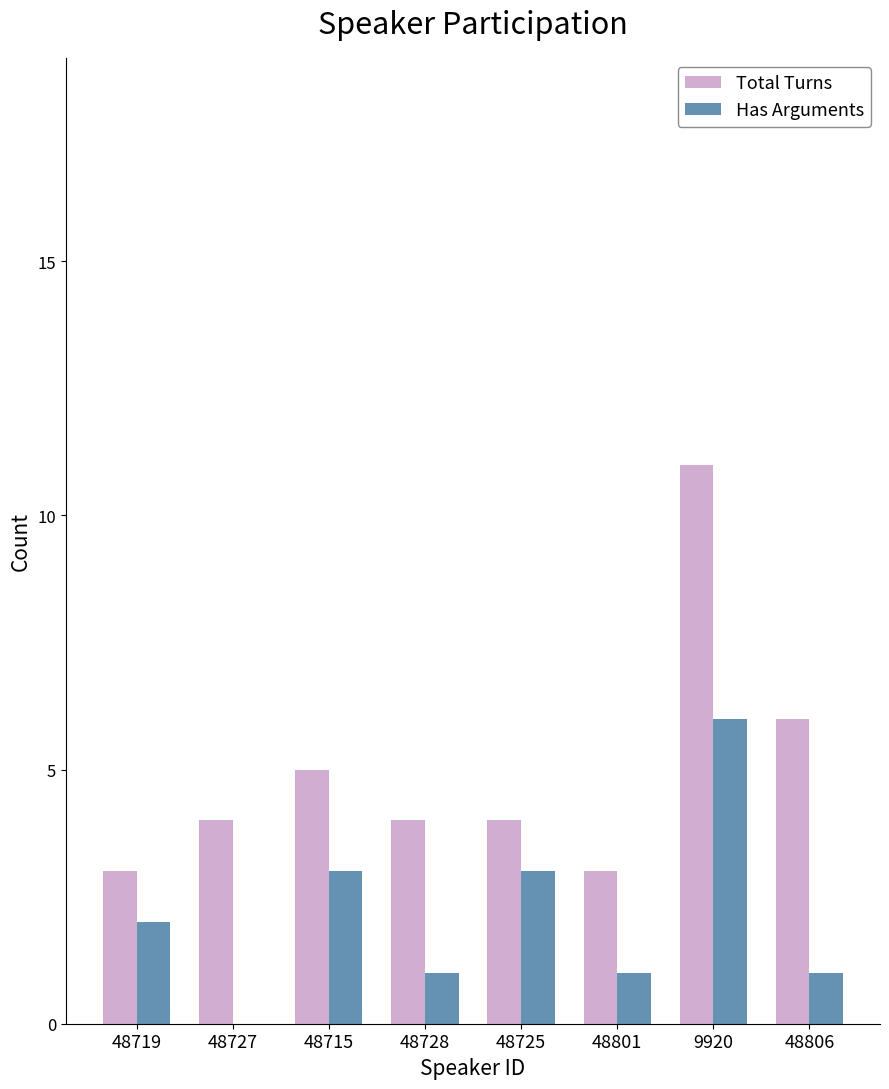

Read the Total Turns value at 48725.

4